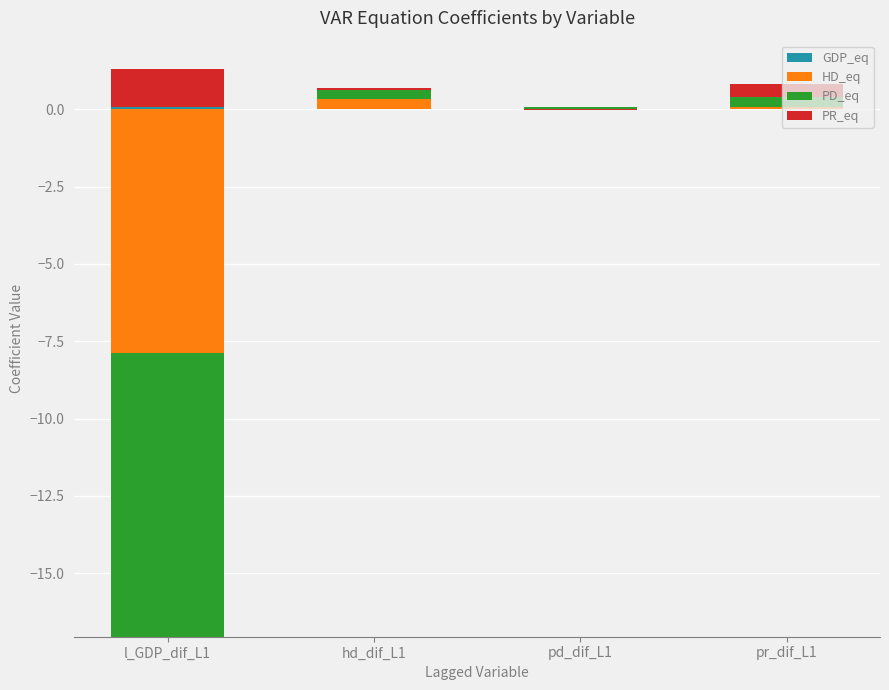

Are the bars horizontal?

No